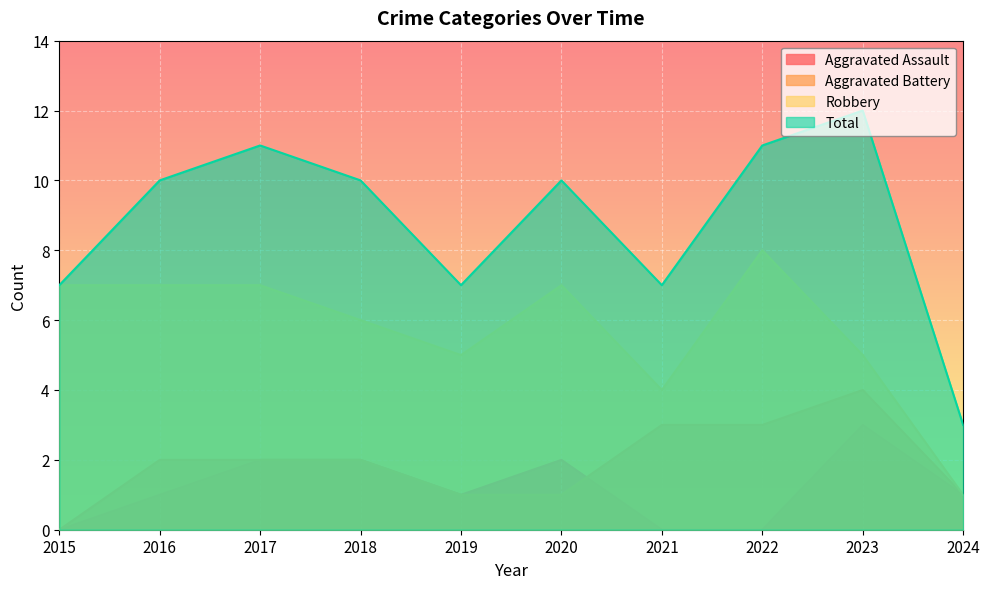

What is the average value of the Total series?

9